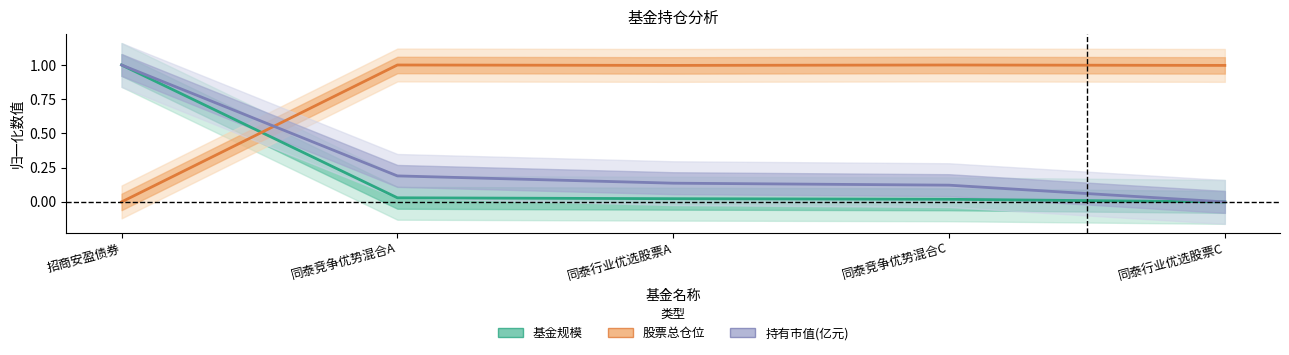

What is the highest value of the 持有市值(亿元) series?

1.0